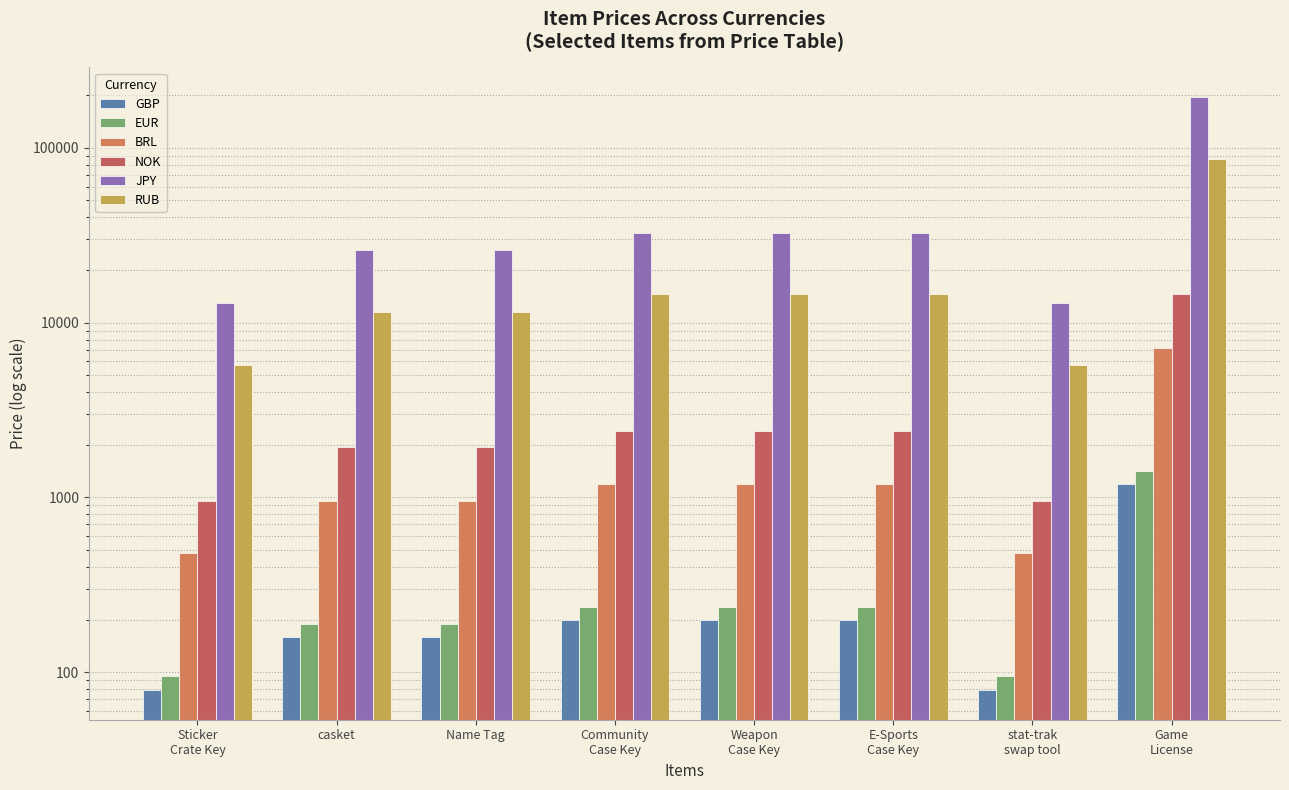

What is the spread (max minus min) of values at Name Tag?

25841